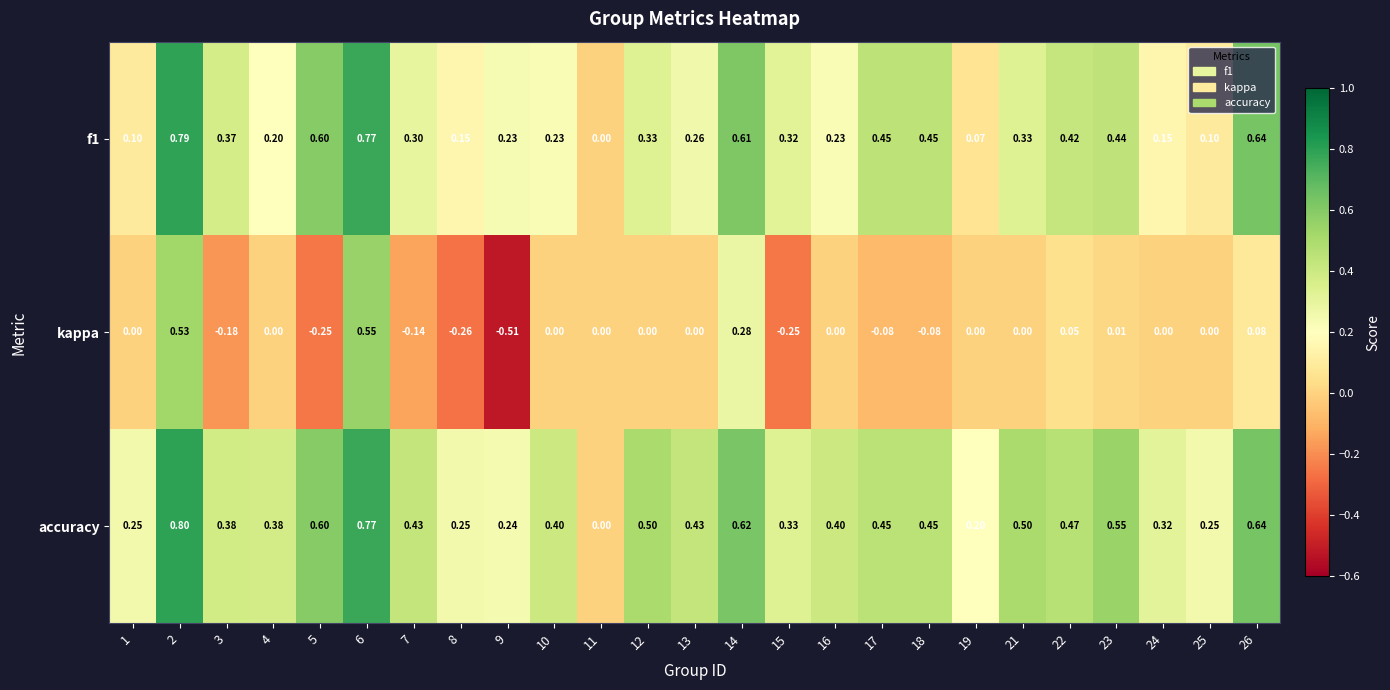

Count the number of data series in this chart.

3